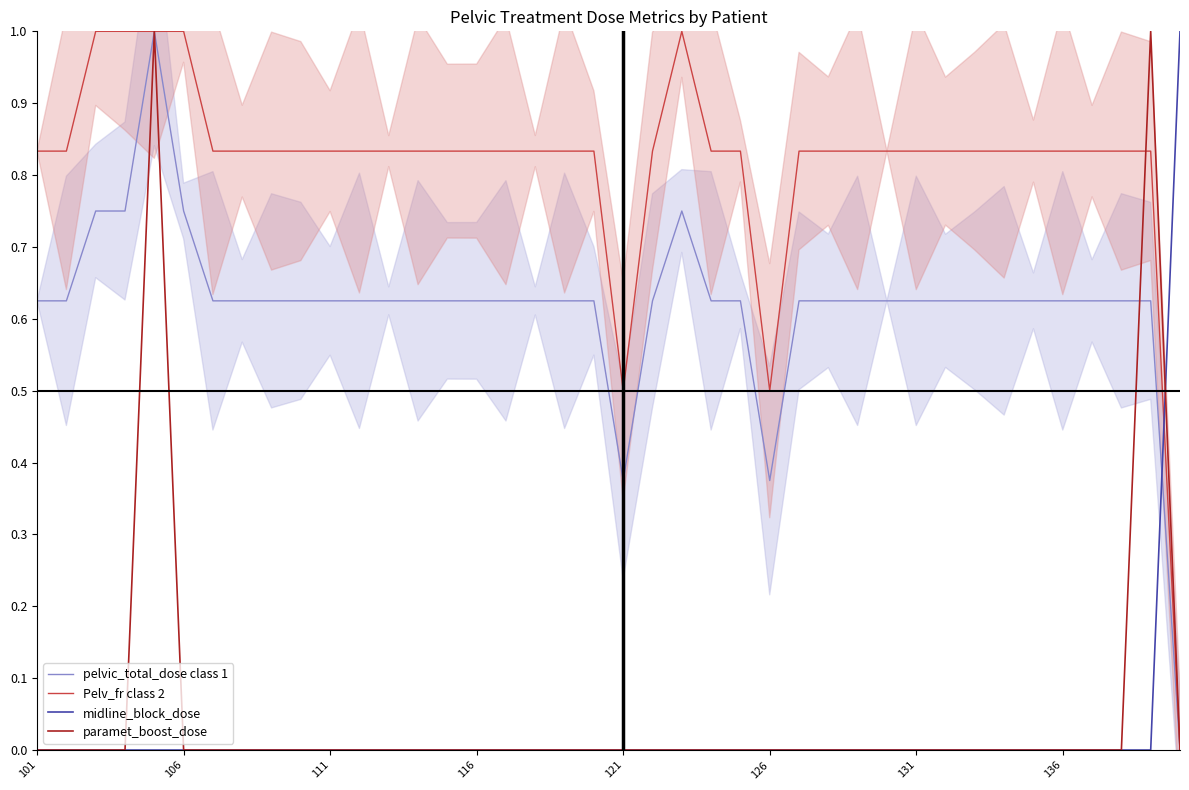

True or false: midline_block_dose has more than 2 points higher than both neighbors.

False